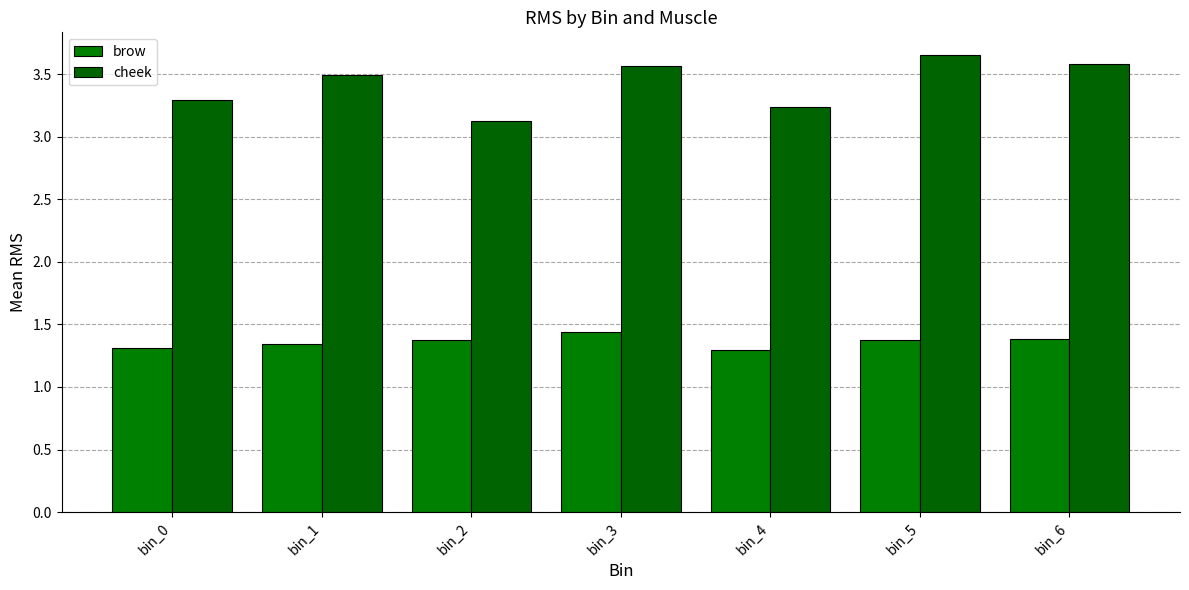

What is the sum of all brow values?

9.5